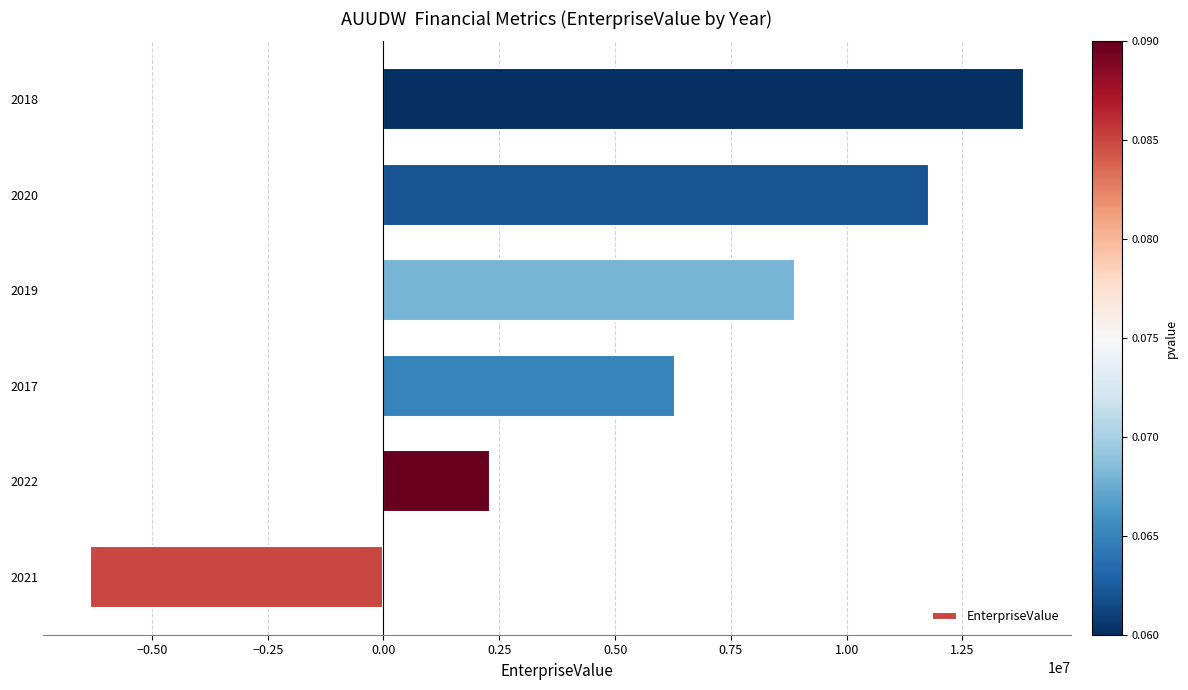

Which has a higher value, 2020 or 2022?

2020